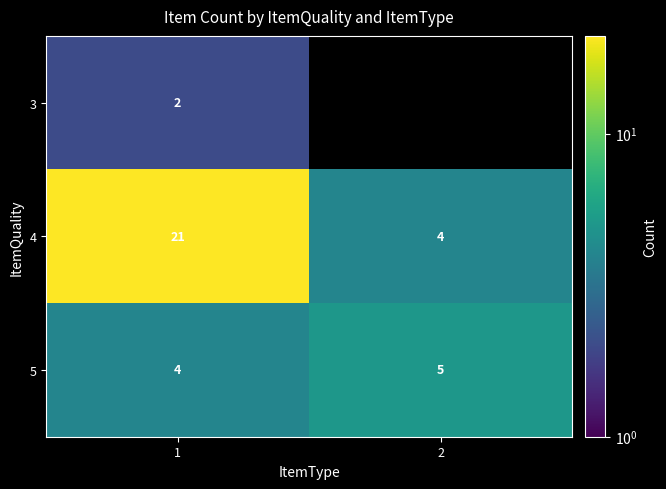

What is the difference between the highest and lowest values at 1?

19